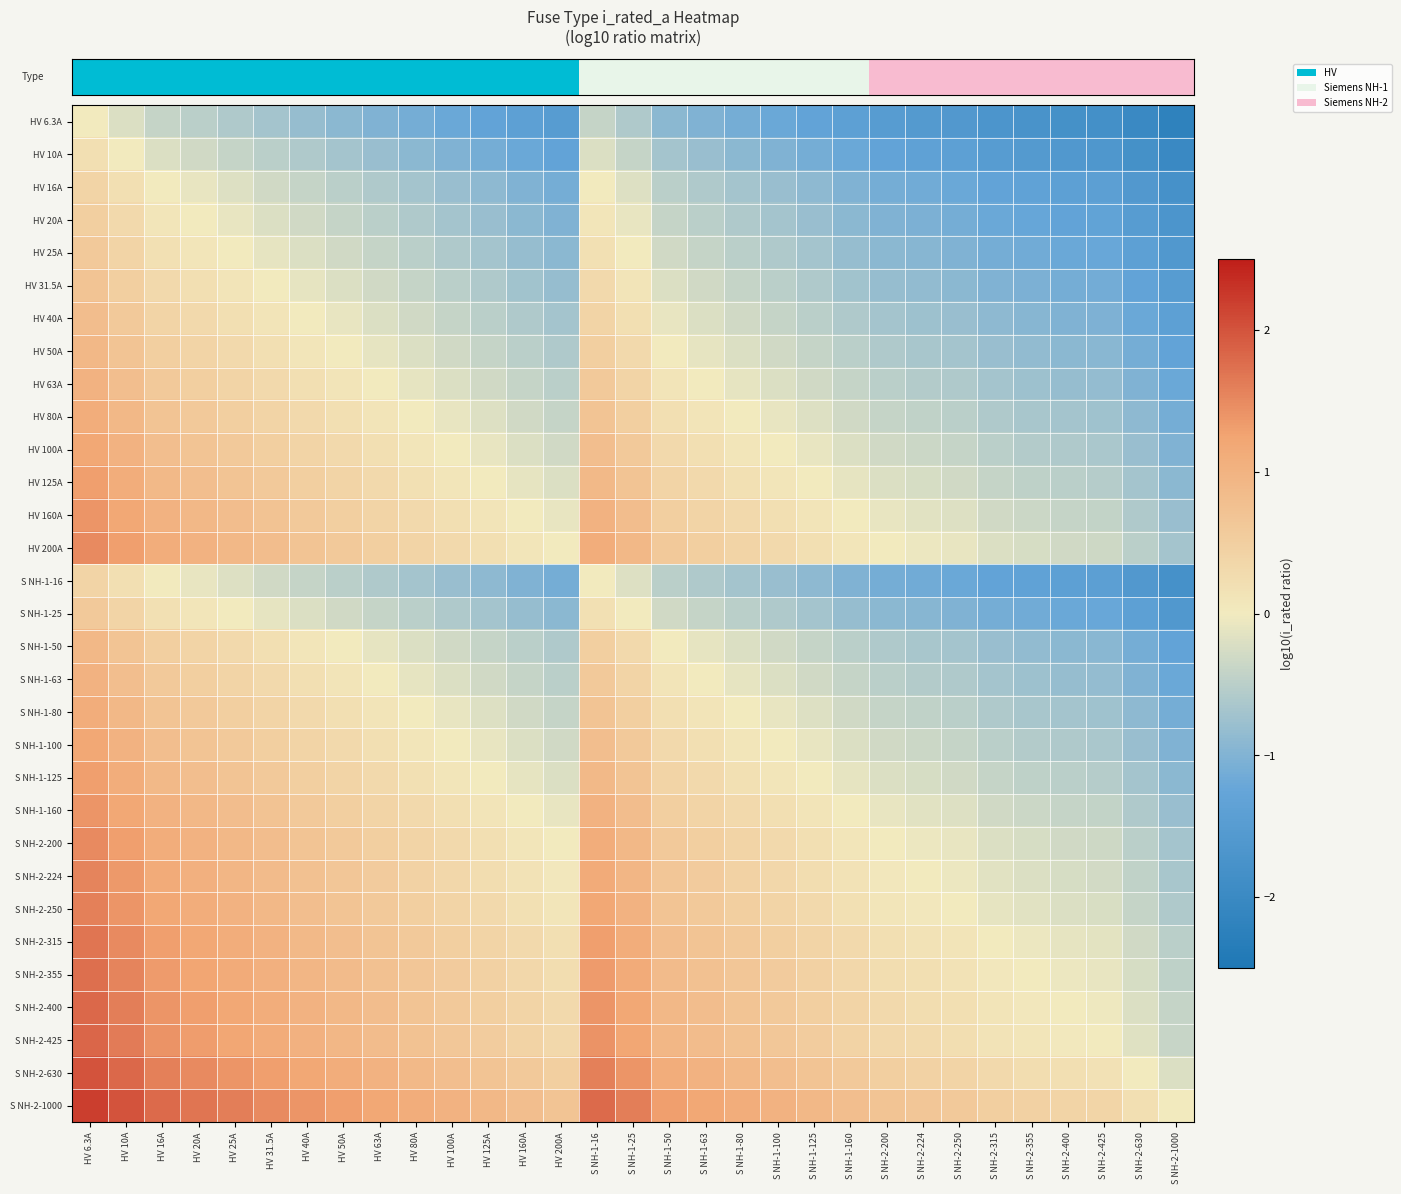

What is the smallest value displayed?

-2.2